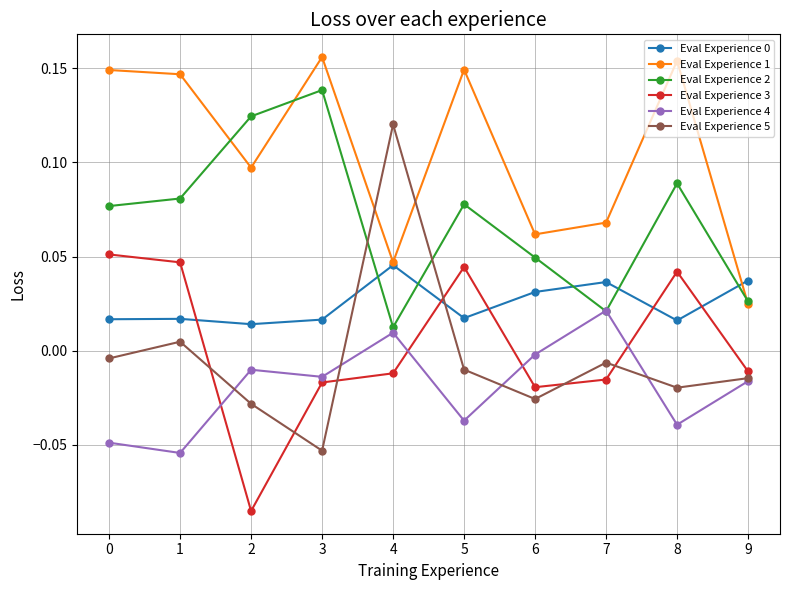

True or false: Eval Experience 3 and Eval Experience 0 cross at least once.

True